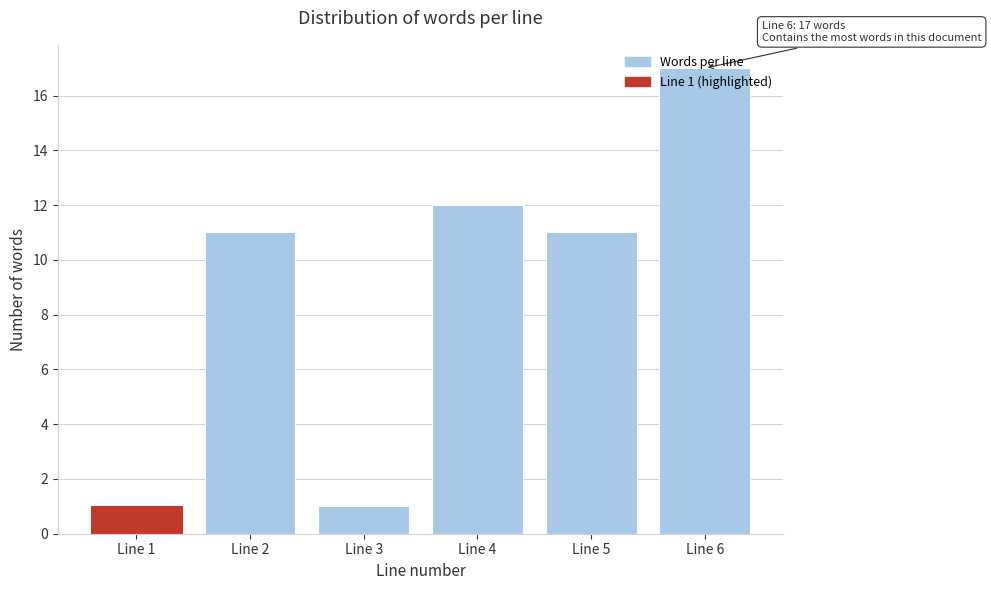

What is the average value?

9